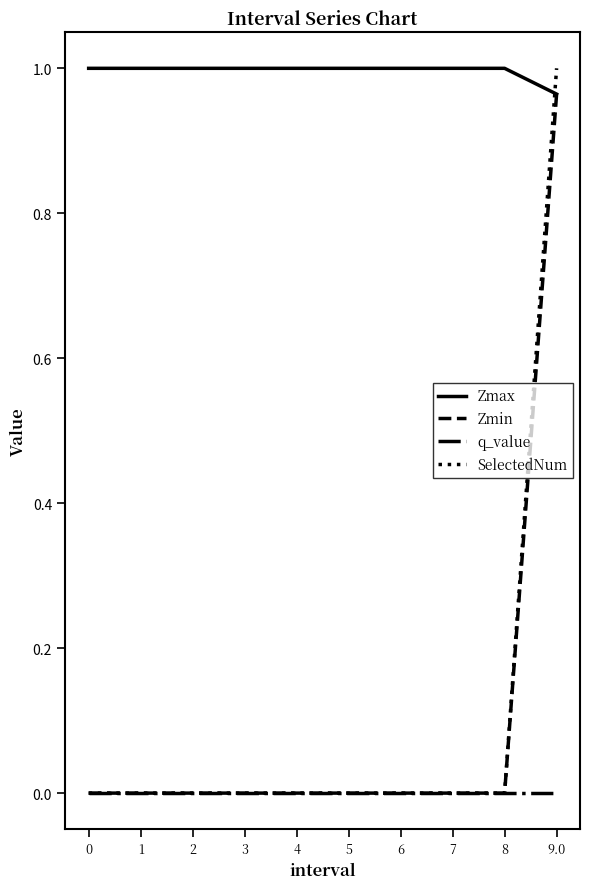

Is the value of SelectedNum at 6 greater than the value of Zmin at 9.0?

No